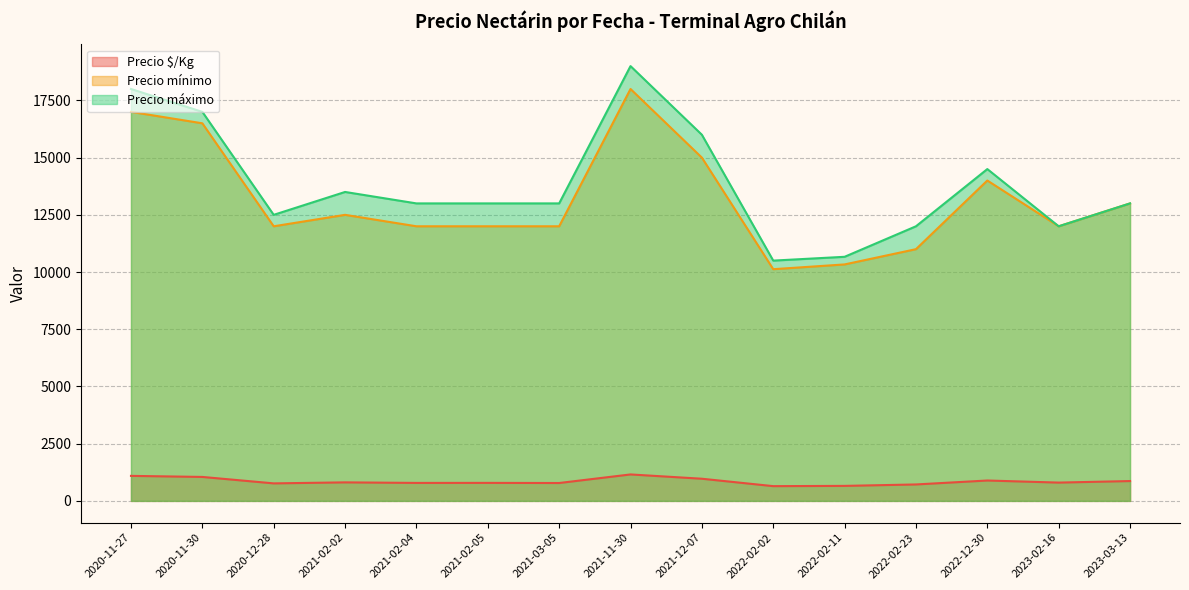

True or false: Precio mínimo and Precio $/Kg cross at least once.

False